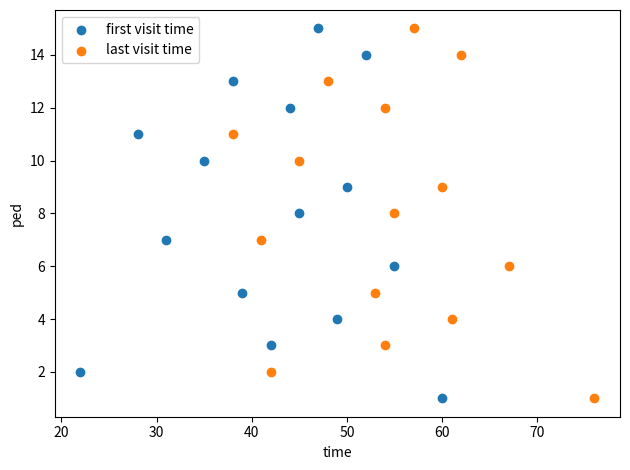

What are all the series names shown in the legend?

first visit time, last visit time